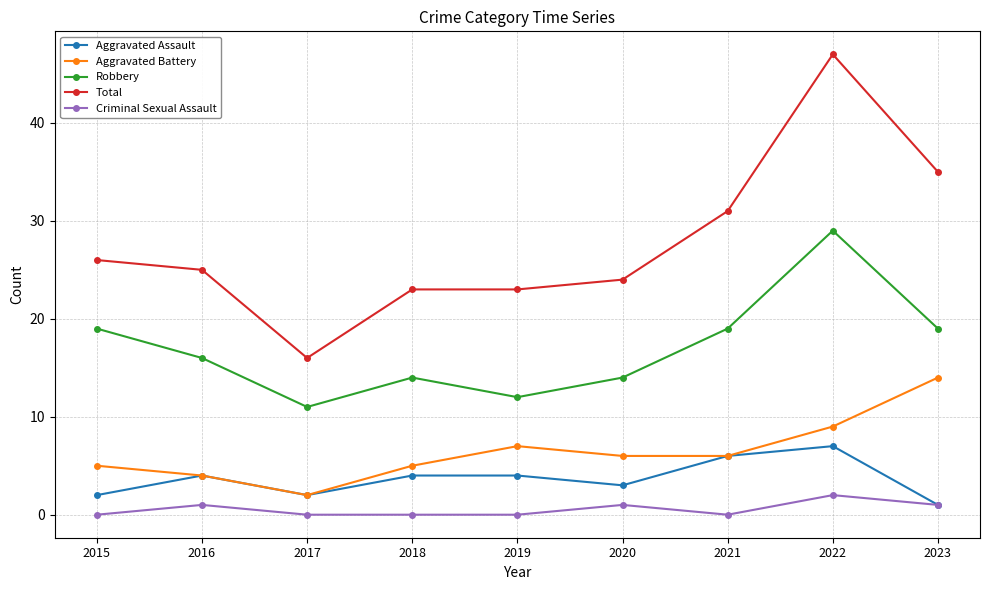

Reading left to right, extract all data points from this chart.

Aggravated Assault: 2	4	2	4	4	3	6	7	1
Aggravated Battery: 5	4	2	5	7	6	6	9	14
Robbery: 19	16	11	14	12	14	19	29	19
Total: 26	25	16	23	23	24	31	47	35
Criminal Sexual Assault: 0	1	0	0	0	1	0	2	1